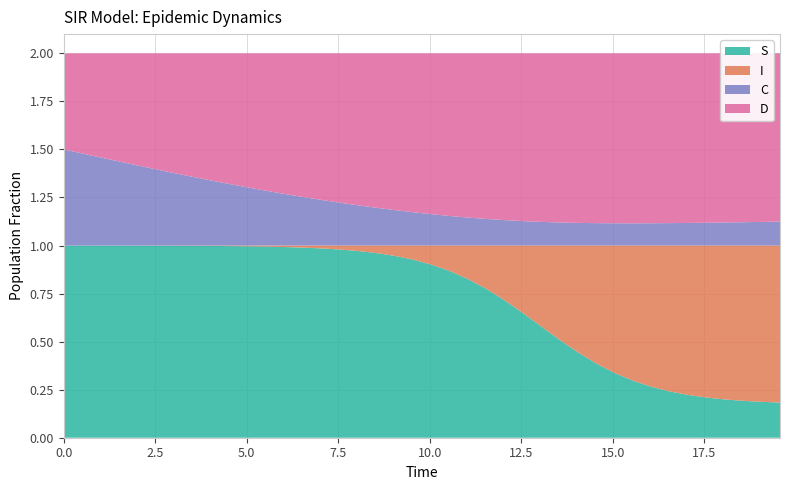

Reading left to right, what are all the values shown in this chart?

S: 0.0=1.0	0.5016722408026756=1.0	1.0033444816053512=1.0	1.5050167224080266=1.0	2.0066889632107023=1.0	2.508361204013378=1.0	3.0100334448160533=1.0	3.511705685618729=1.0	4.013377926421405=1.0	4.51505016722408=1.0	5.016722408026756=1.0	5.518394648829432=1.0	6.020066889632107=1.0	6.521739130434782=1.0	7.023411371237458=1.0	7.525083612040134=1.0	8.02675585284281=1.0	8.528428093645484=1.0	9.03010033444816=0.9	9.531772575250836=0.9	10.033444816053512=0.9	10.535117056856187=0.9	11.036789297658864=0.8	11.538461538461538=0.8	12.040133779264213=0.7	12.54180602006689=0.6	13.043478260869565=0.6	13.545150501672241=0.5	14.046822742474916=0.4	14.548494983277592=0.4	15.050167224080267=0.3	15.551839464882944=0.3	16.05351170568562=0.3	16.555183946488295=0.2	17.05685618729097=0.2	17.558528428093645=0.2	18.06020066889632=0.2	18.561872909698998=0.2	19.06354515050167=0.2	19.565217391304348=0.2
I: 0.0=0.0	0.5016722408026756=0.0	1.0033444816053512=0.0	1.5050167224080266=0.0	2.0066889632107023=0.0	2.508361204013378=0.0	3.0100334448160533=0.0	3.511705685618729=0.0	4.013377926421405=0.0	4.51505016722408=0.0	5.016722408026756=0.0	5.518394648829432=0.0	6.020066889632107=0.0	6.521739130434782=0.0	7.023411371237458=0.0	7.525083612040134=0.0	8.02675585284281=0.0	8.528428093645484=0.0	9.03010033444816=0.1	9.531772575250836=0.1	10.033444816053512=0.1	10.535117056856187=0.1	11.036789297658864=0.2	11.538461538461538=0.2	12.040133779264213=0.3	12.54180602006689=0.4	13.043478260869565=0.4	13.545150501672241=0.5	14.046822742474916=0.6	14.548494983277592=0.6	15.050167224080267=0.7	15.551839464882944=0.7	16.05351170568562=0.7	16.555183946488295=0.8	17.05685618729097=0.8	17.558528428093645=0.8	18.06020066889632=0.8	18.561872909698998=0.8	19.06354515050167=0.8	19.565217391304348=0.8
C: 0.0=0.5	0.5016722408026756=0.5	1.0033444816053512=0.5	1.5050167224080266=0.4	2.0066889632107023=0.4	2.508361204013378=0.4	3.0100334448160533=0.4	3.511705685618729=0.4	4.013377926421405=0.3	4.51505016722408=0.3	5.016722408026756=0.3	5.518394648829432=0.3	6.020066889632107=0.3	6.521739130434782=0.3	7.023411371237458=0.2	7.525083612040134=0.2	8.02675585284281=0.2	8.528428093645484=0.2	9.03010033444816=0.2	9.531772575250836=0.2	10.033444816053512=0.2	10.535117056856187=0.2	11.036789297658864=0.1	11.538461538461538=0.1	12.040133779264213=0.1	12.54180602006689=0.1	13.043478260869565=0.1	13.545150501672241=0.1	14.046822742474916=0.1	14.548494983277592=0.1	15.050167224080267=0.1	15.551839464882944=0.1	16.05351170568562=0.1	16.555183946488295=0.1	17.05685618729097=0.1	17.558528428093645=0.1	18.06020066889632=0.1	18.561872909698998=0.1	19.06354515050167=0.1	19.565217391304348=0.1
D: 0.0=0.5	0.5016722408026756=0.5	1.0033444816053512=0.5	1.5050167224080266=0.6	2.0066889632107023=0.6	2.508361204013378=0.6	3.0100334448160533=0.6	3.511705685618729=0.6	4.013377926421405=0.7	4.51505016722408=0.7	5.016722408026756=0.7	5.518394648829432=0.7	6.020066889632107=0.7	6.521739130434782=0.7	7.023411371237458=0.8	7.525083612040134=0.8	8.02675585284281=0.8	8.528428093645484=0.8	9.03010033444816=0.8	9.531772575250836=0.8	10.033444816053512=0.8	10.535117056856187=0.8	11.036789297658864=0.9	11.538461538461538=0.9	12.040133779264213=0.9	12.54180602006689=0.9	13.043478260869565=0.9	13.545150501672241=0.9	14.046822742474916=0.9	14.548494983277592=0.9	15.050167224080267=0.9	15.551839464882944=0.9	16.05351170568562=0.9	16.555183946488295=0.9	17.05685618729097=0.9	17.558528428093645=0.9	18.06020066889632=0.9	18.561872909698998=0.9	19.06354515050167=0.9	19.565217391304348=0.9